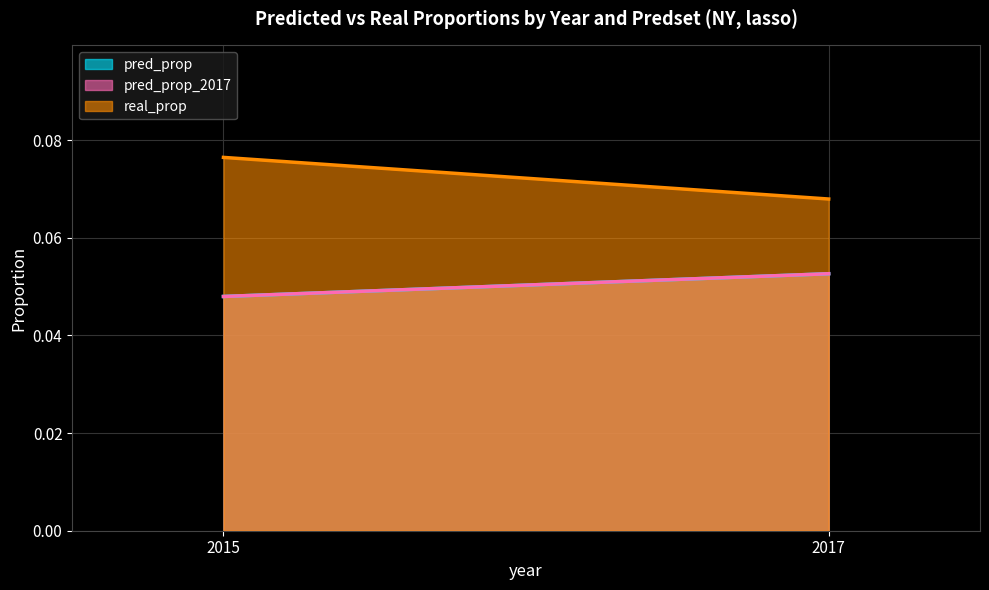

Does the chart display data point markers on the line(s)?

No